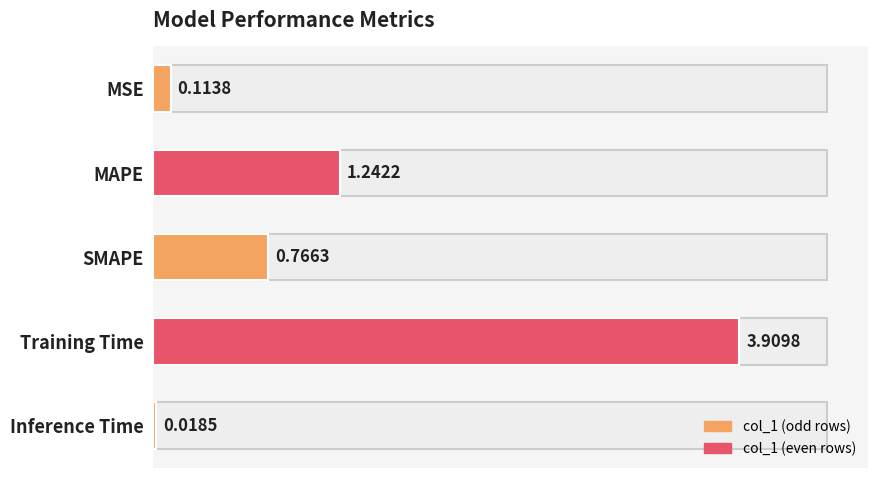

List the labels in order of value, largest first.

Training Time, MAPE, SMAPE, MSE, Inference Time